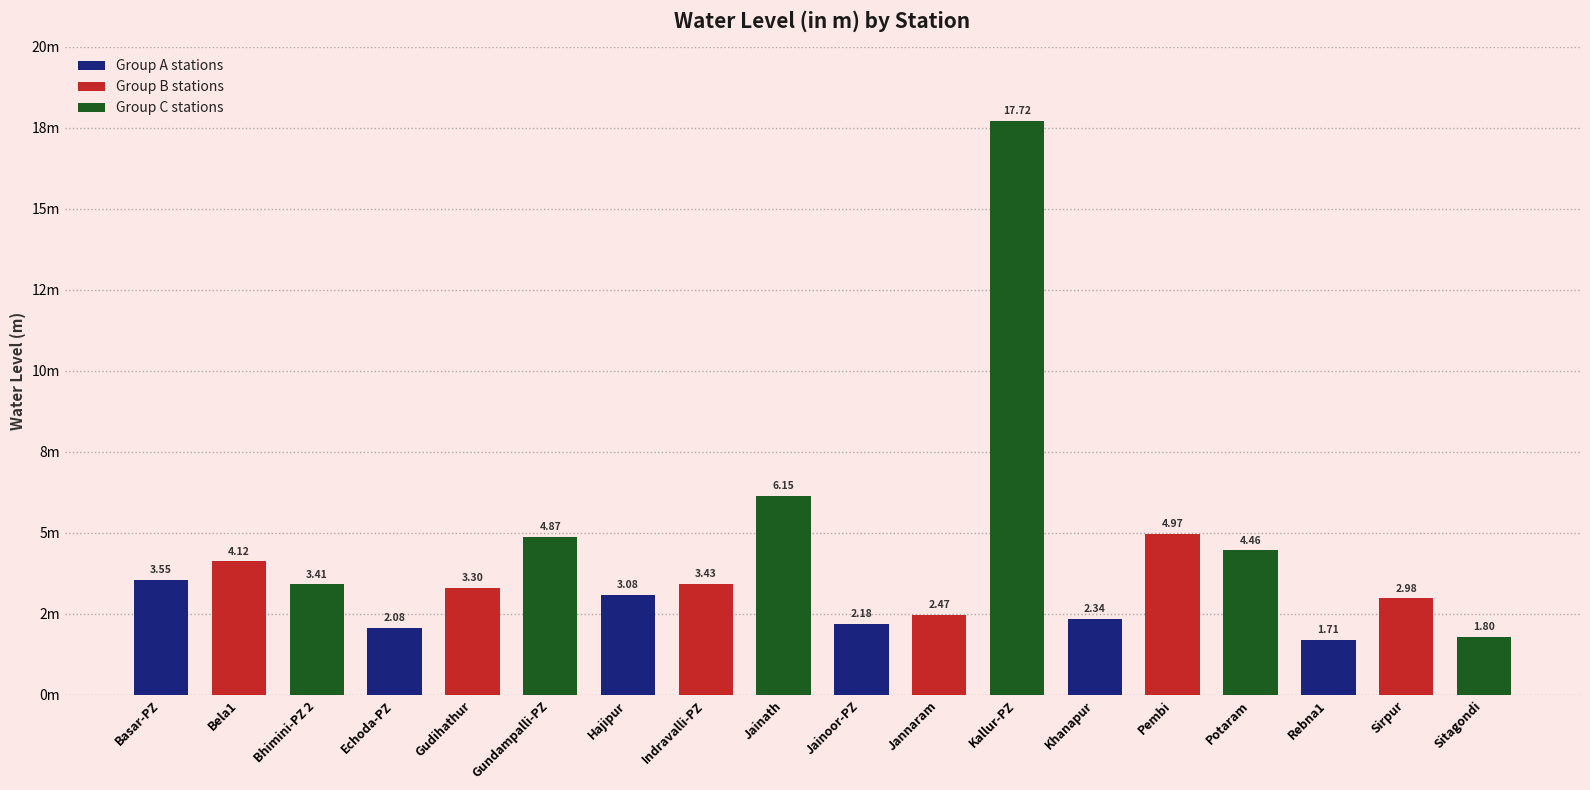

What is the maximum value shown in the chart?

17.7